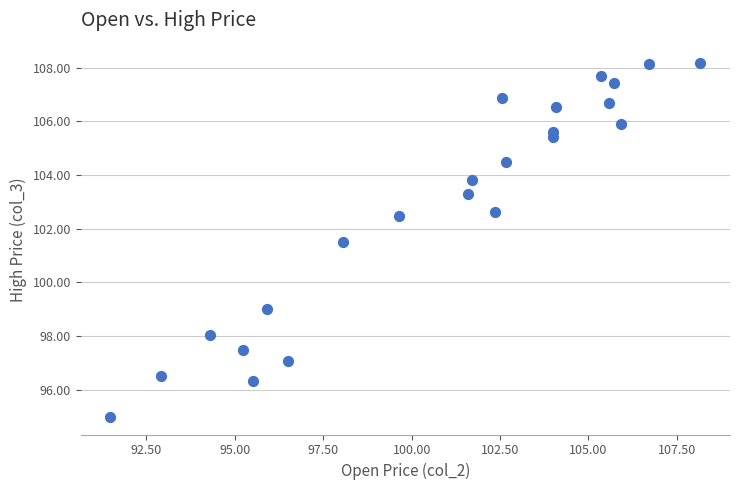

What Y value in the scatter plot is closest to 101?

101.5